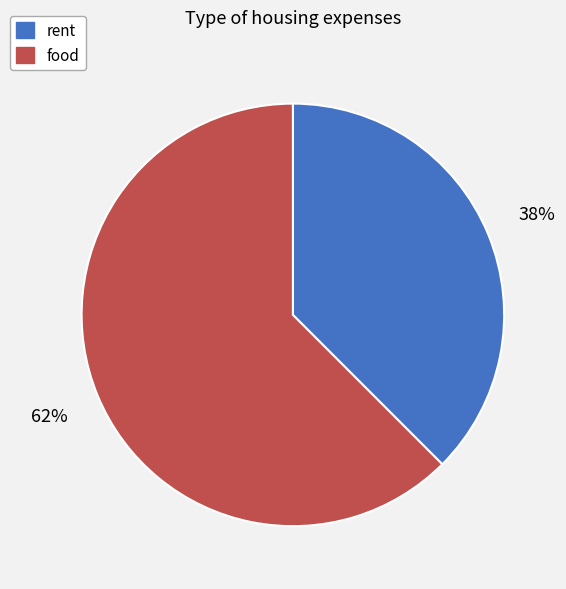

Which category has the smallest portion of the pie?

rent